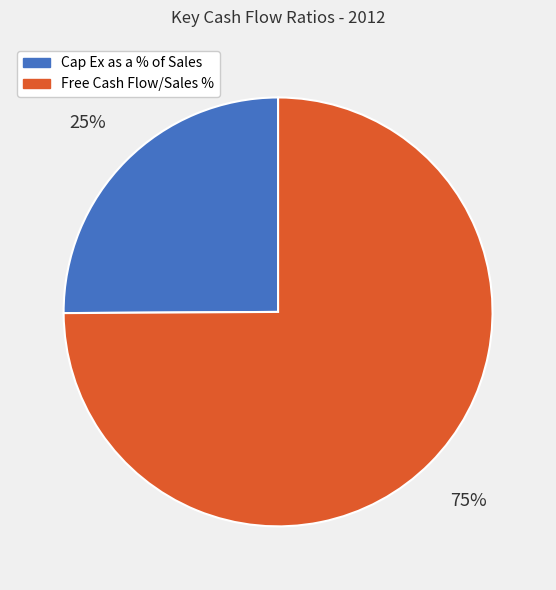

What percentage is the Cap Ex as a % of Sales slice, to the nearest percent?

25%